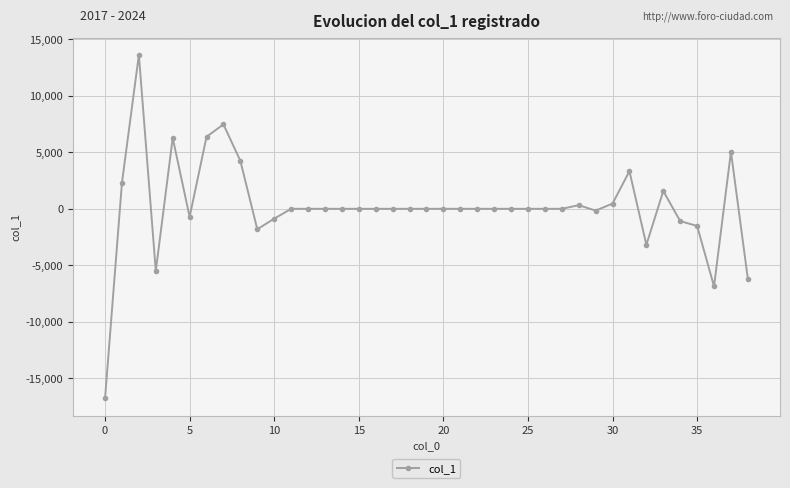

How many values are below 0?

11